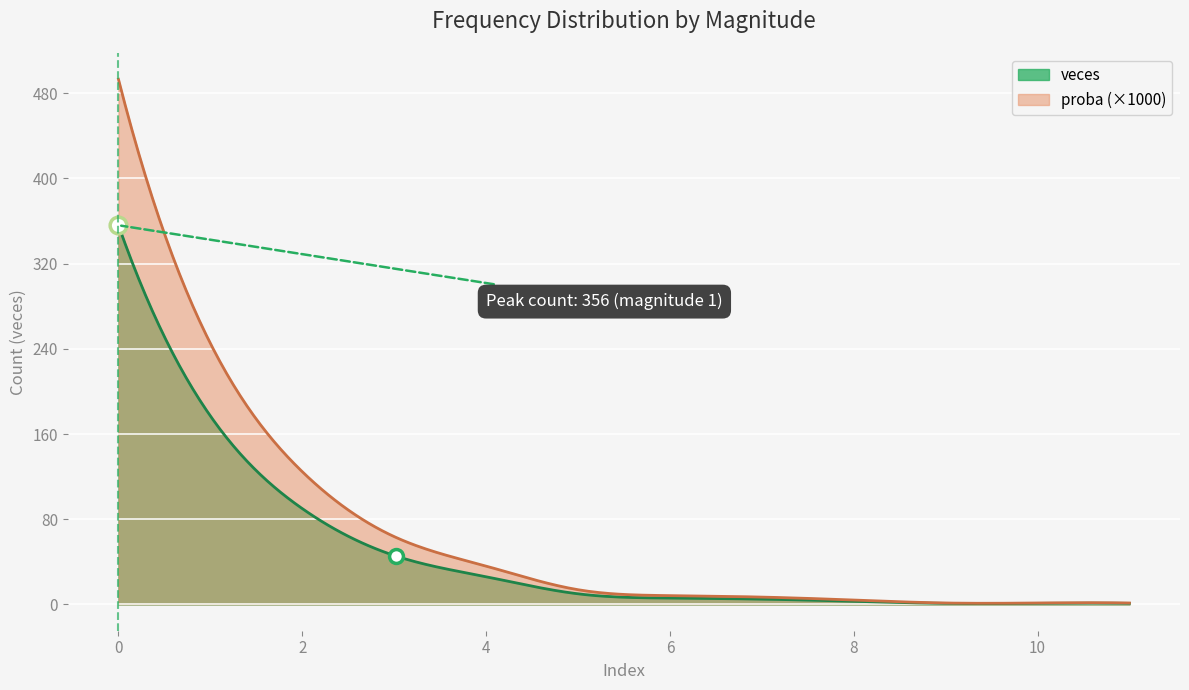

Which label corresponds to the smallest value in the chart?

9